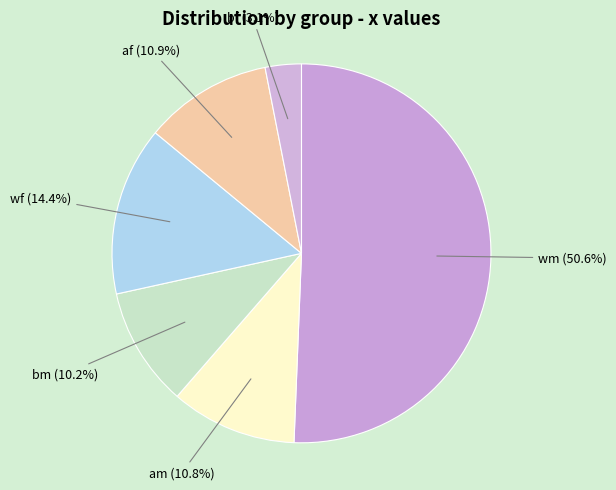

To the nearest percent, what is the average slice percentage?

17%